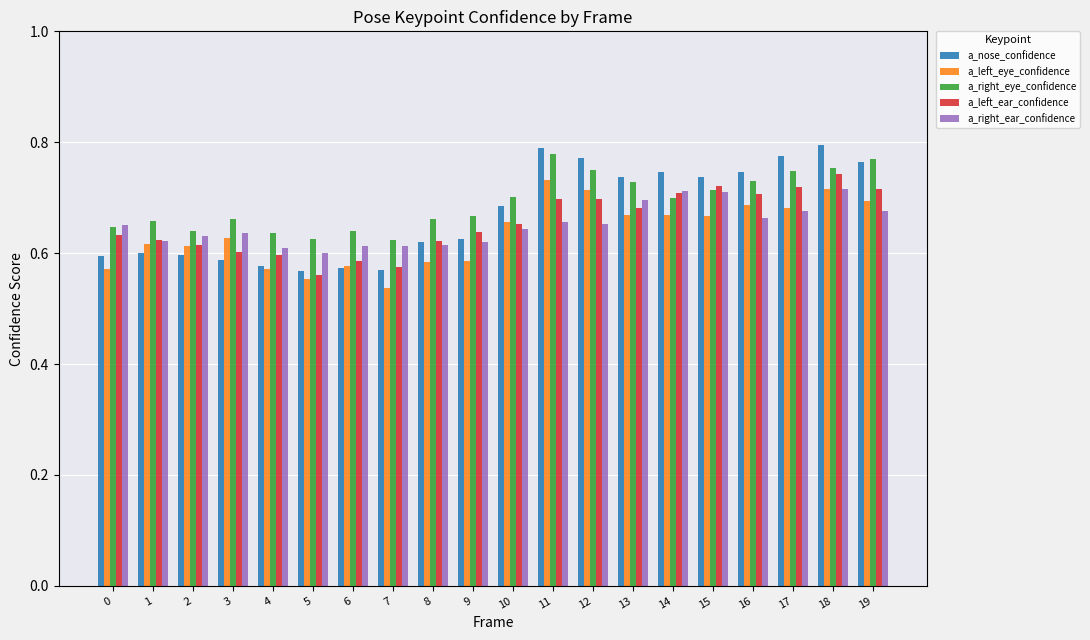

How many a_nose_confidence values are between 0 and 1?

20